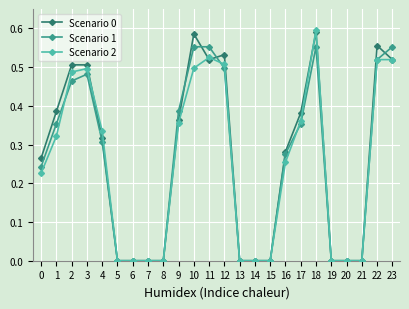

Which series has the largest total across all categories?

Scenario 0